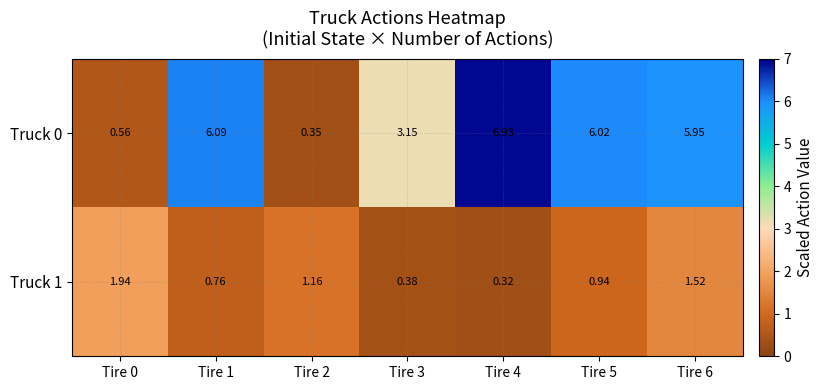

How many values in the Truck 0 series exceed 5?

4